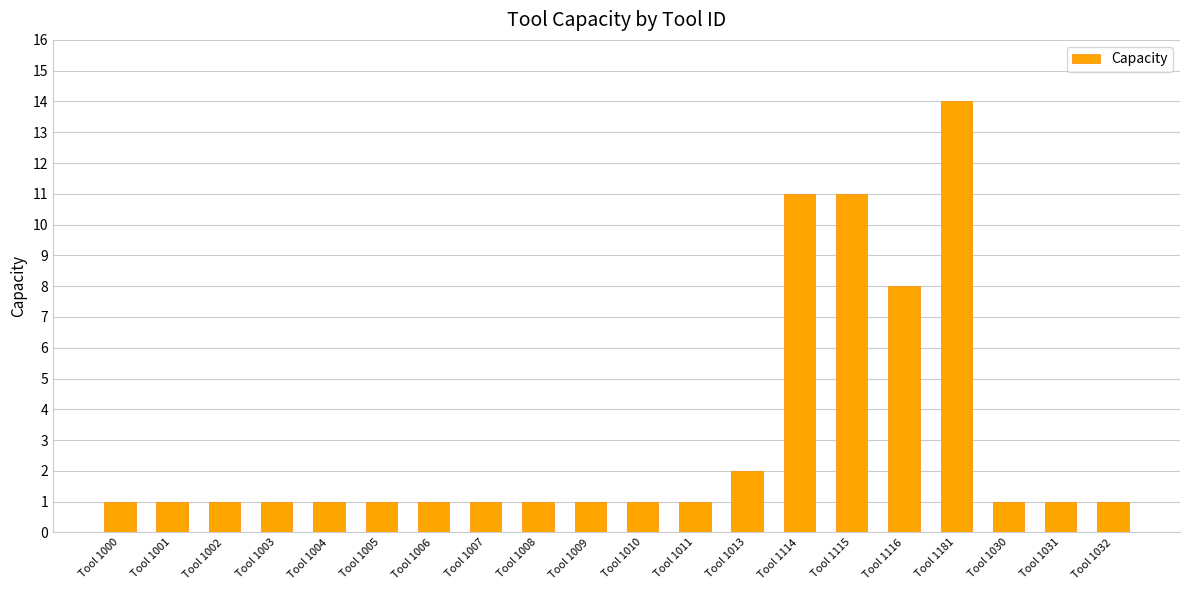

What position from the right is Tool 1011?

9